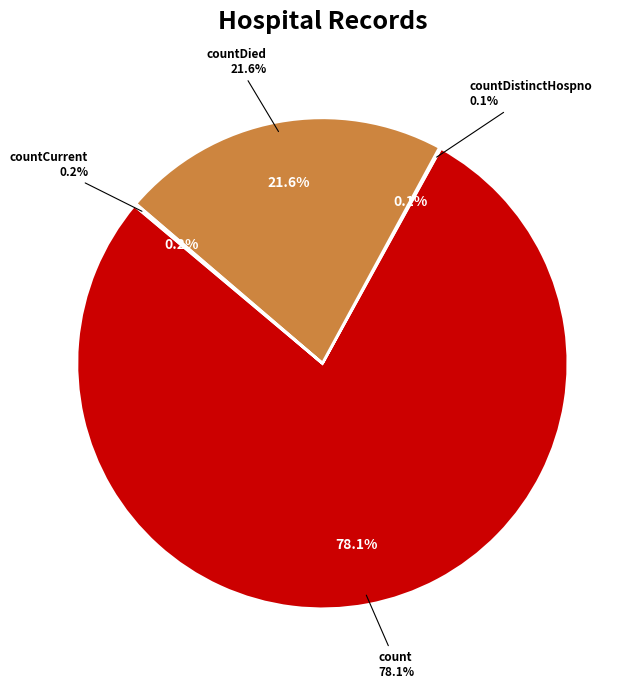

Which has a higher value, countCurrentSuspected or count?

count